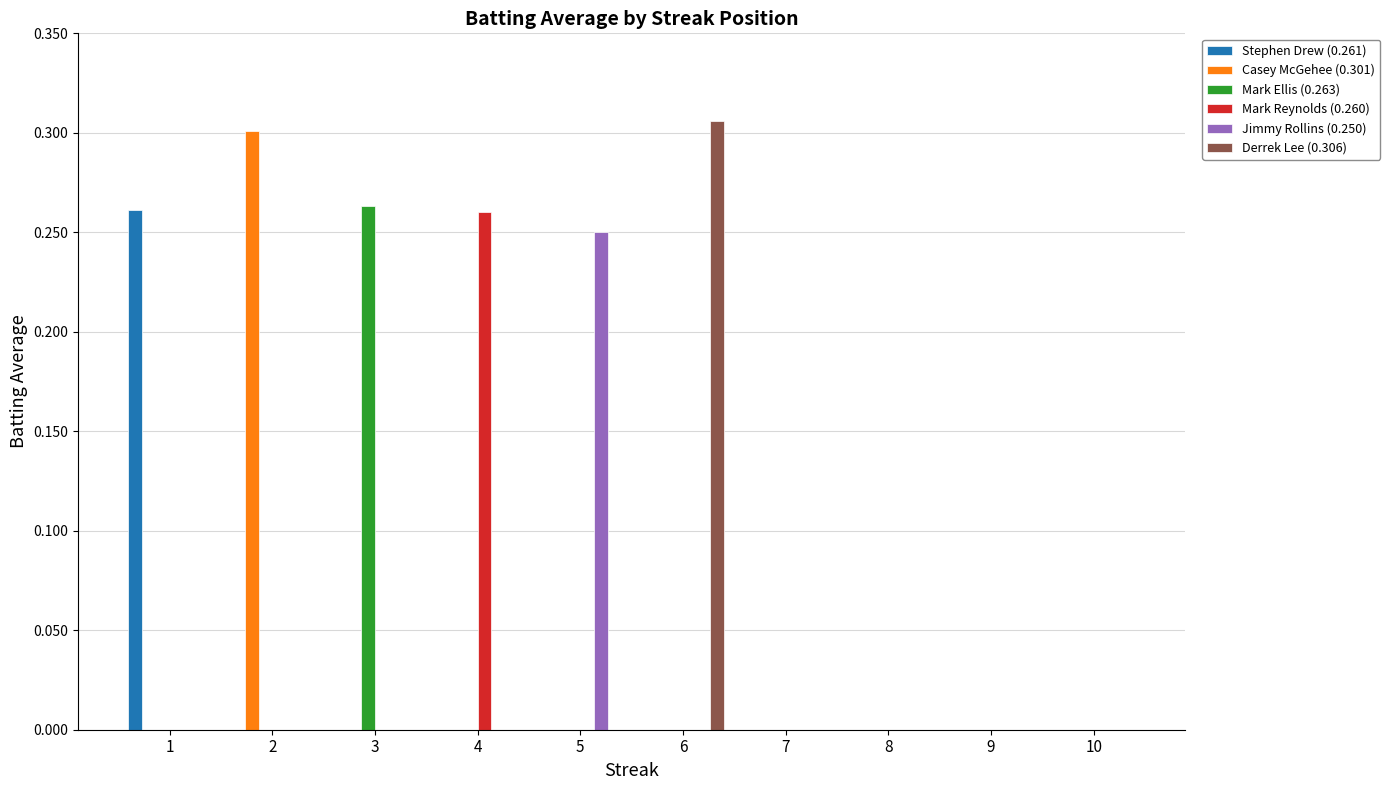

Count the Jimmy Rollins (0.250) values in the range 0 to 1.

10